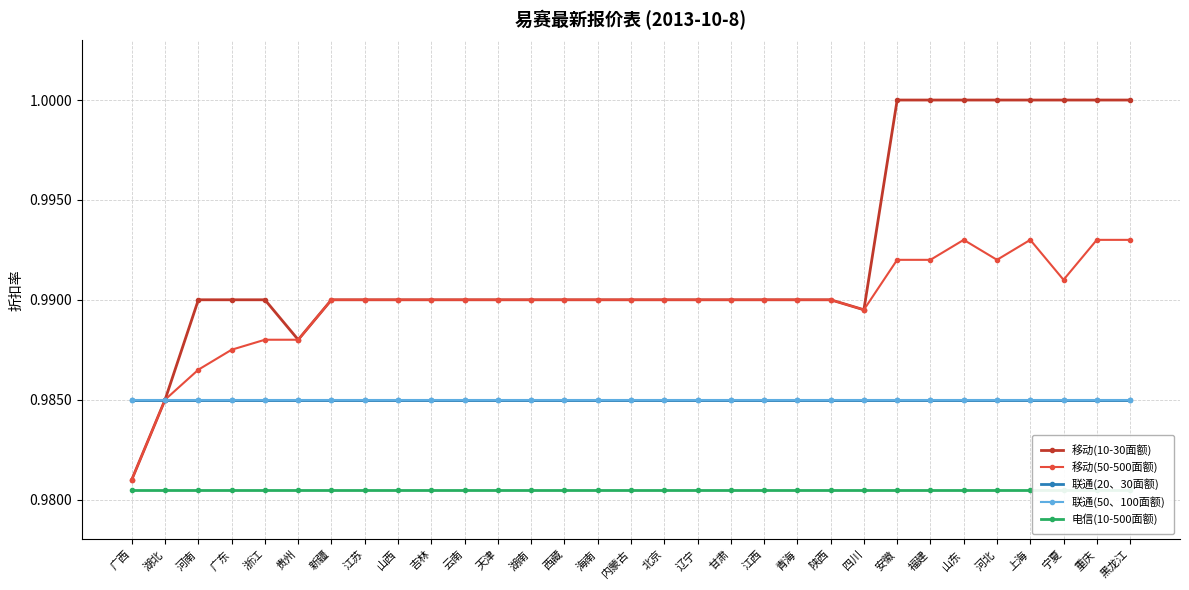

What is the value of the 联通(50、100面额) point at the 22nd from the left?

1.0